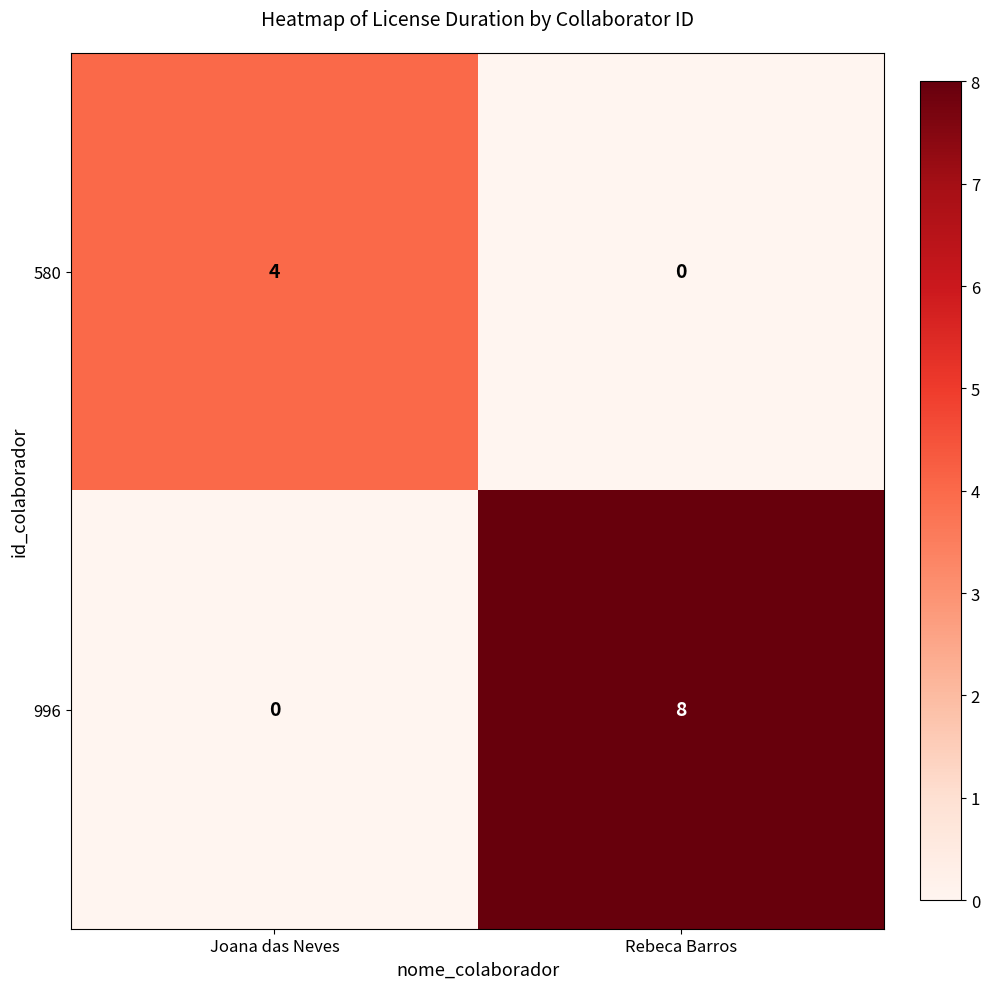

Count the number of categories in the chart.

2